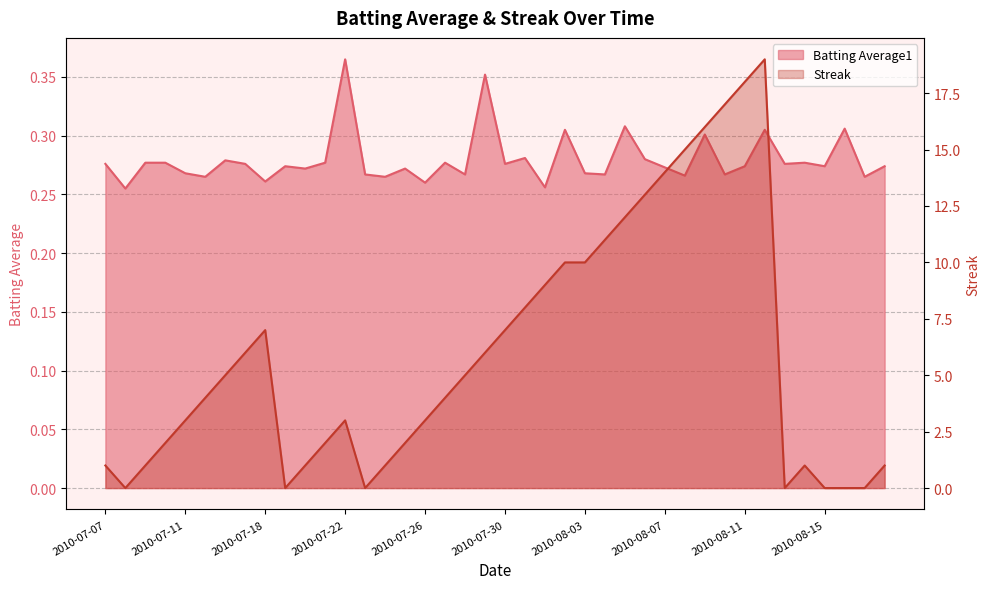

What are all the series names shown in the legend?

Batting Average1, Streak